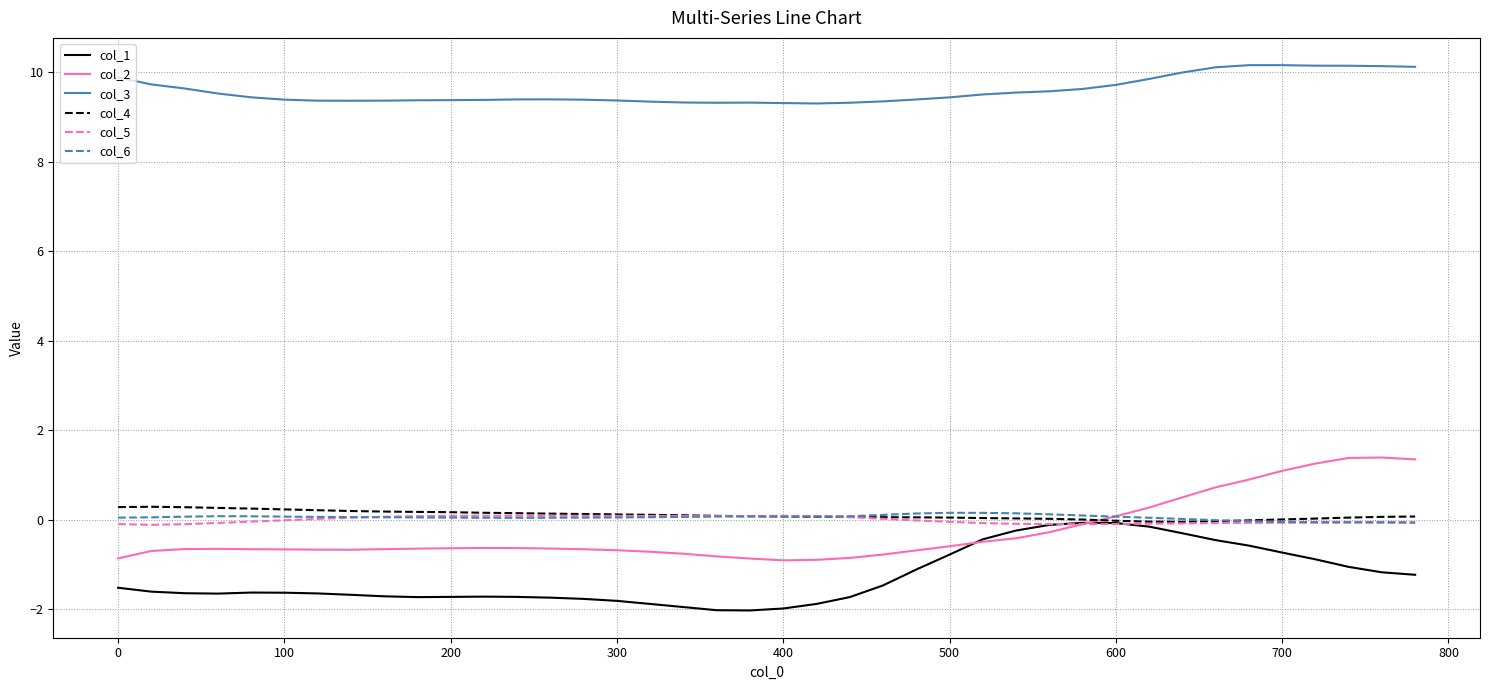

What is the maximum value for col_4?

0.3